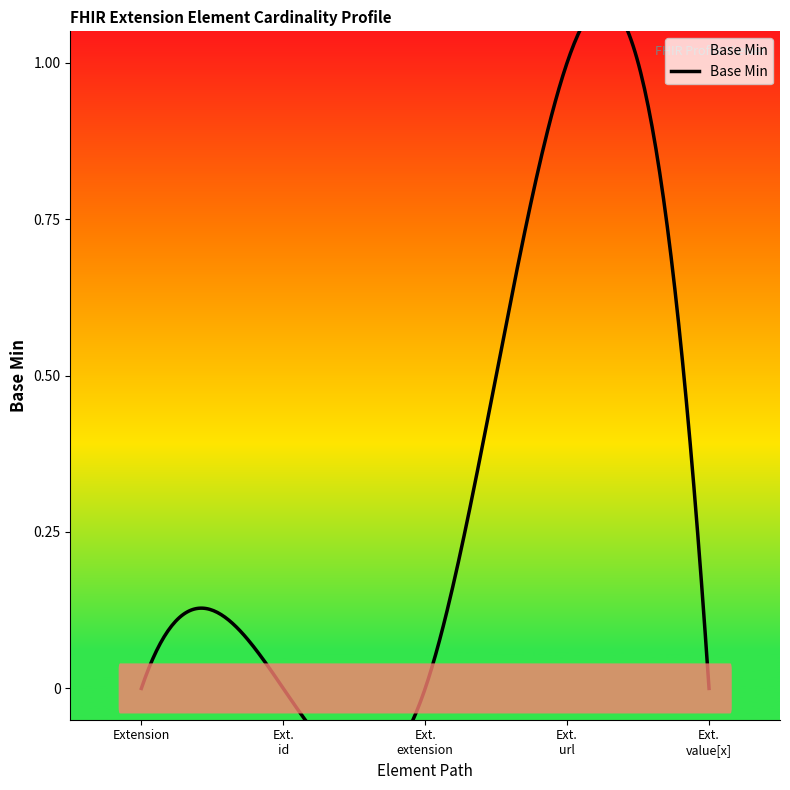

Count the number of data series in this chart.

1